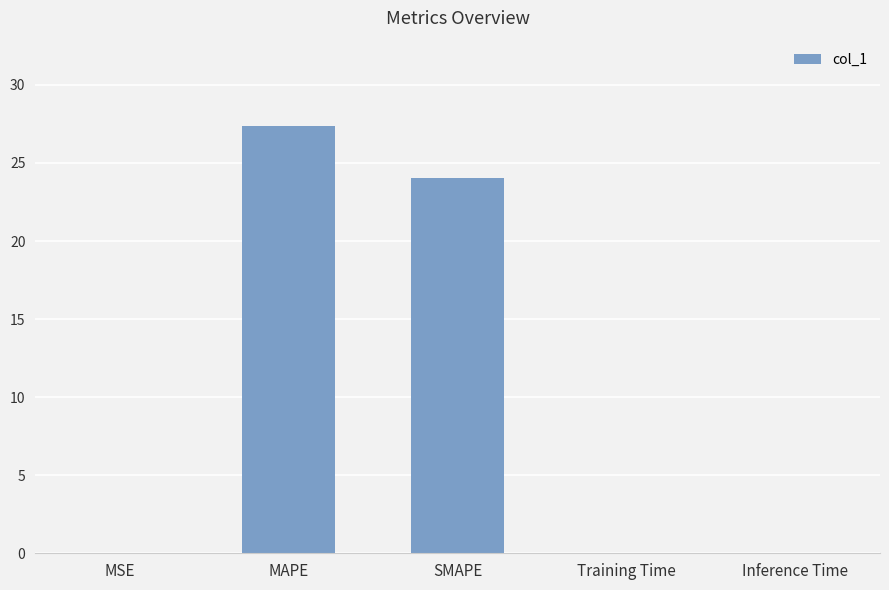

Are the bars grouped side by side (vs. stacked)?

No